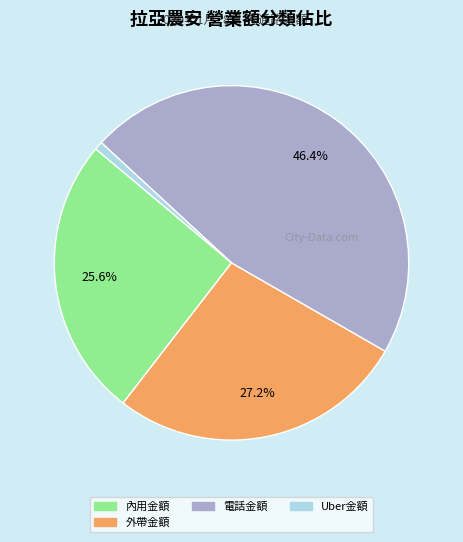

Does any single category account for the majority?

No